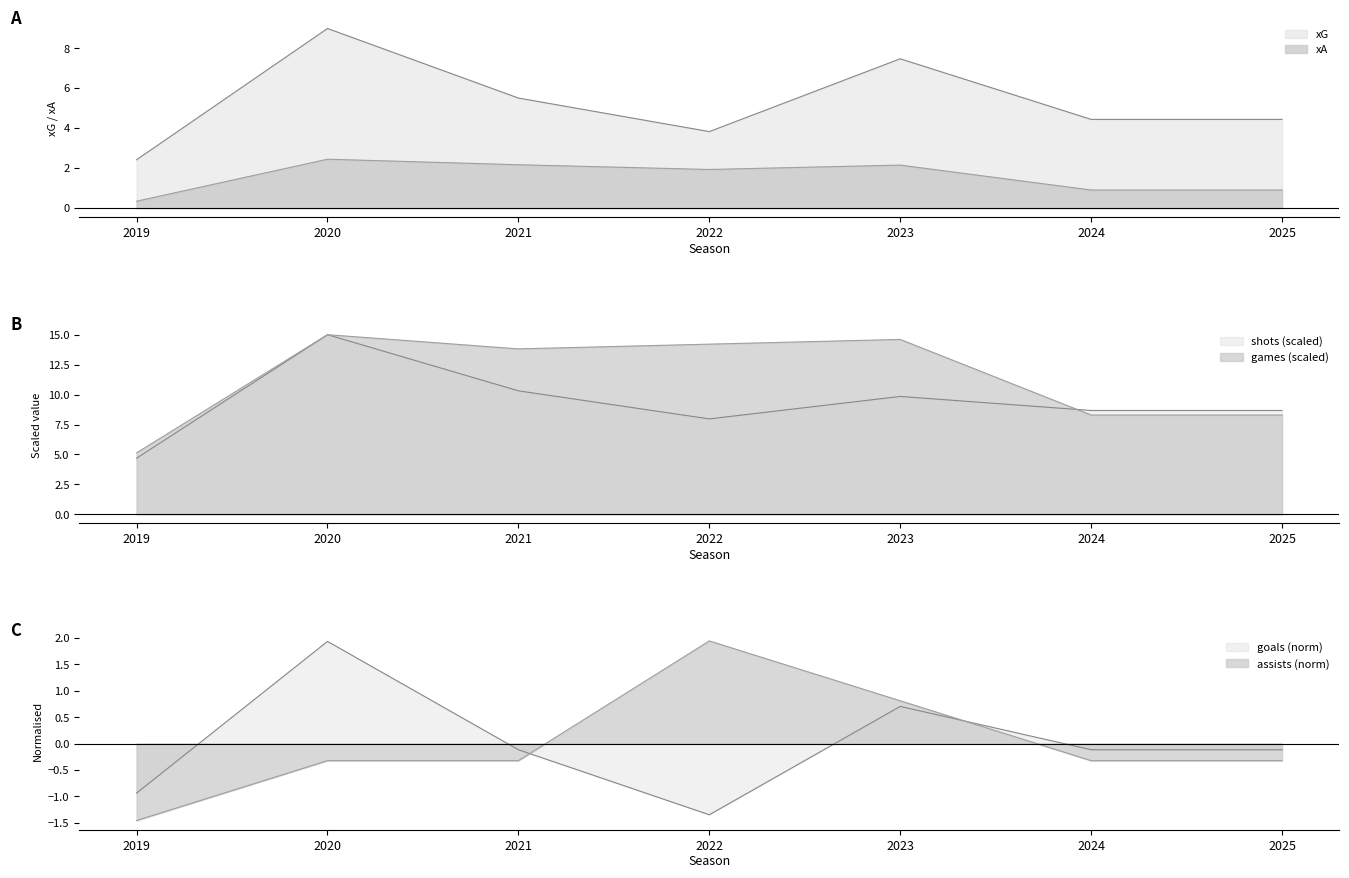

What are all the series names shown in the legend?

xG, xA, goals, assists, shots, games